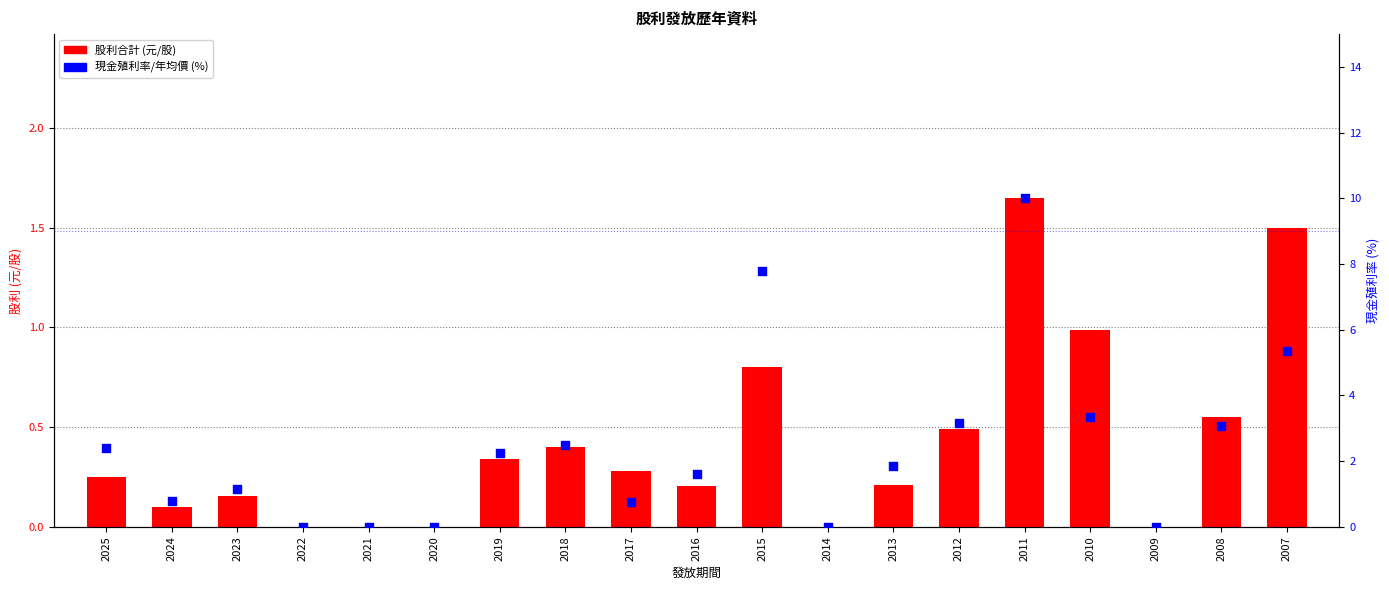

What is the total value across all series at 2016?

1.8